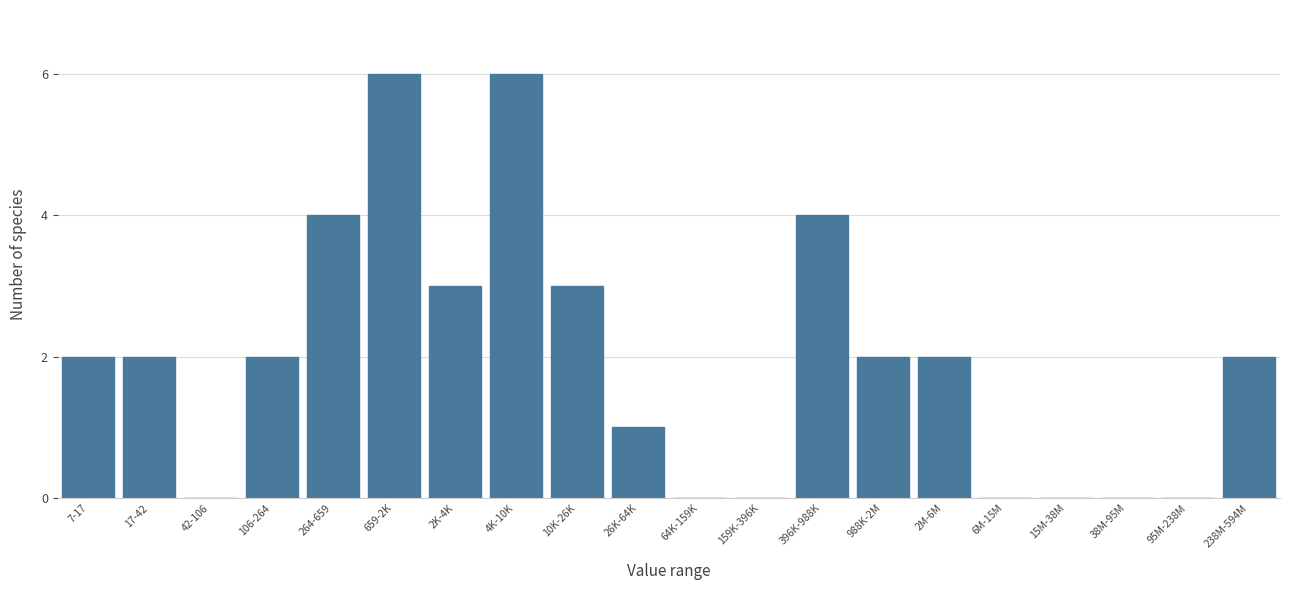

Reading left to right, transcribe all the data shown in this chart.

7-17=2	17-42=2	42-106=0	106-264=2	264-659=4	659-2K=6	2K-4K=3	4K-10K=6	10K-26K=3	26K-64K=1	64K-159K=0	159K-396K=0	396K-988K=4	988K-2M=2	2M-6M=2	6M-15M=0	15M-38M=0	38M-95M=0	95M-238M=0	238M-594M=2